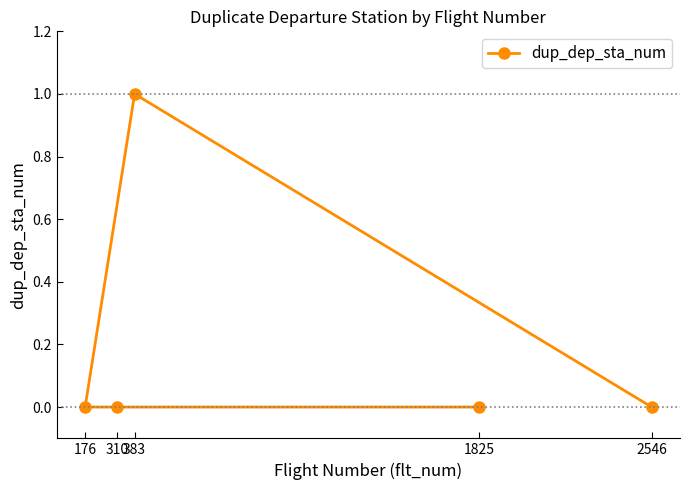

Where is the data nearest to the value 0?

1825